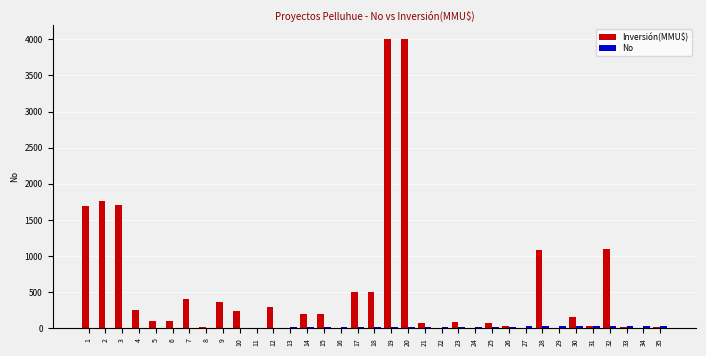

What is the greatest value displayed?

4000